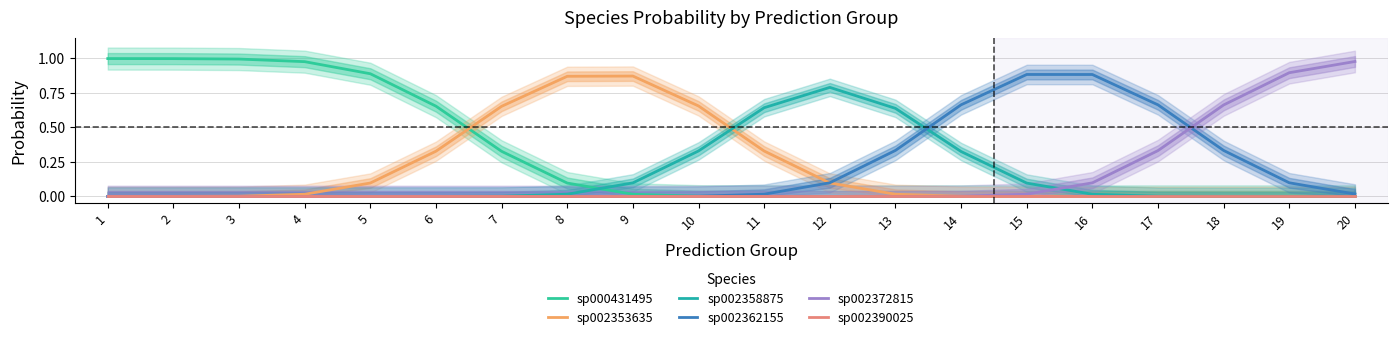

True or false: sp002362155 has a value of 1.2 at 14.

False